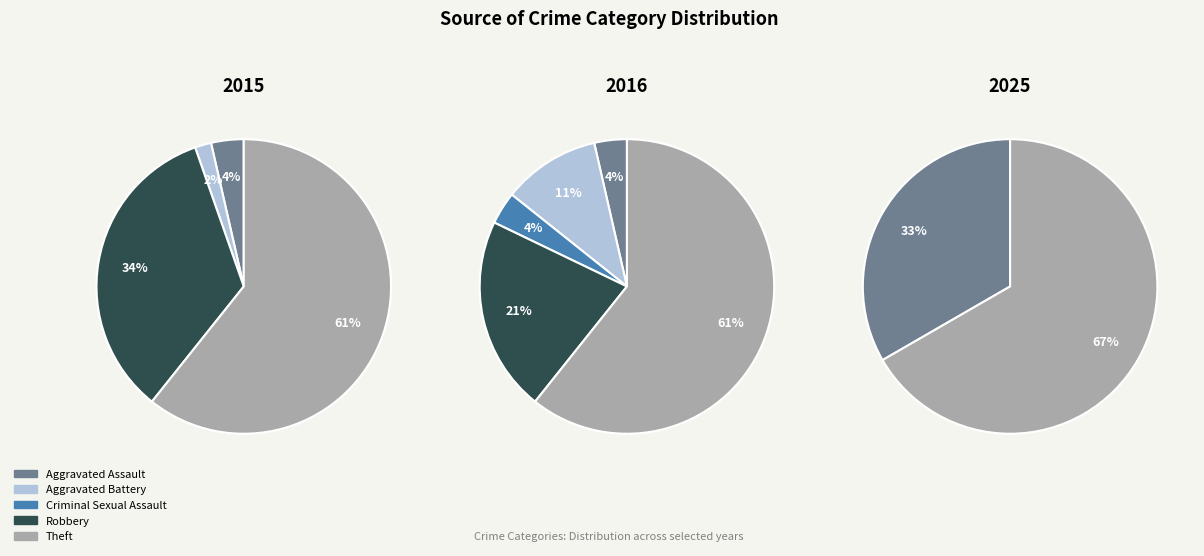

Combined, what portion of the pie is Criminal Sexual Assault and Theft?

60.7%